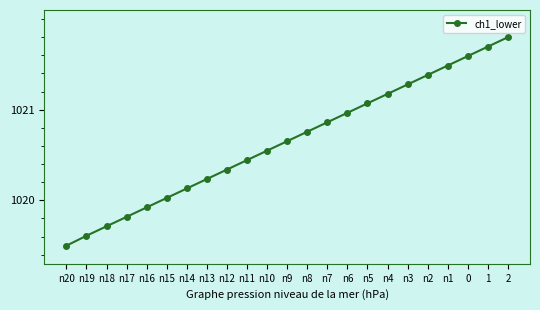

True or false: the data shows 1019.8 at n17.

True